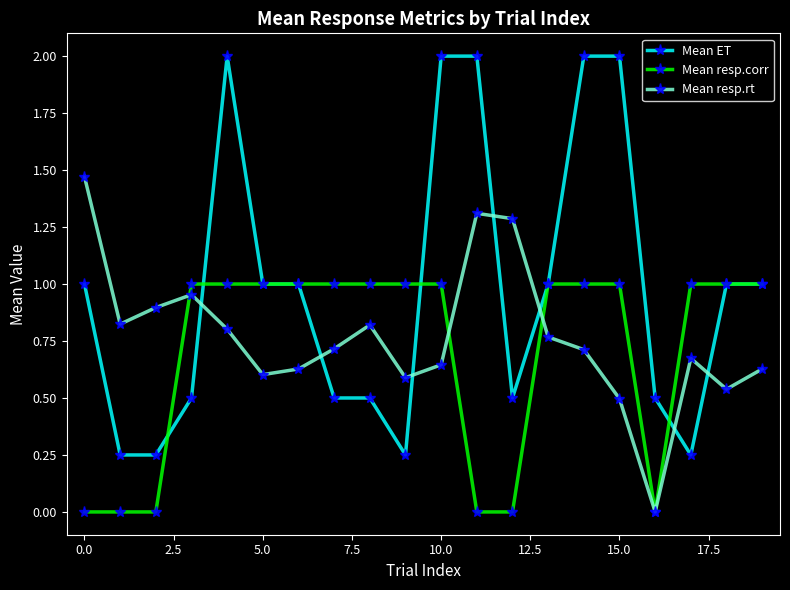

Rank the series by their average value, from highest to lowest.

Mean ET, Mean resp.rt, Mean resp.corr